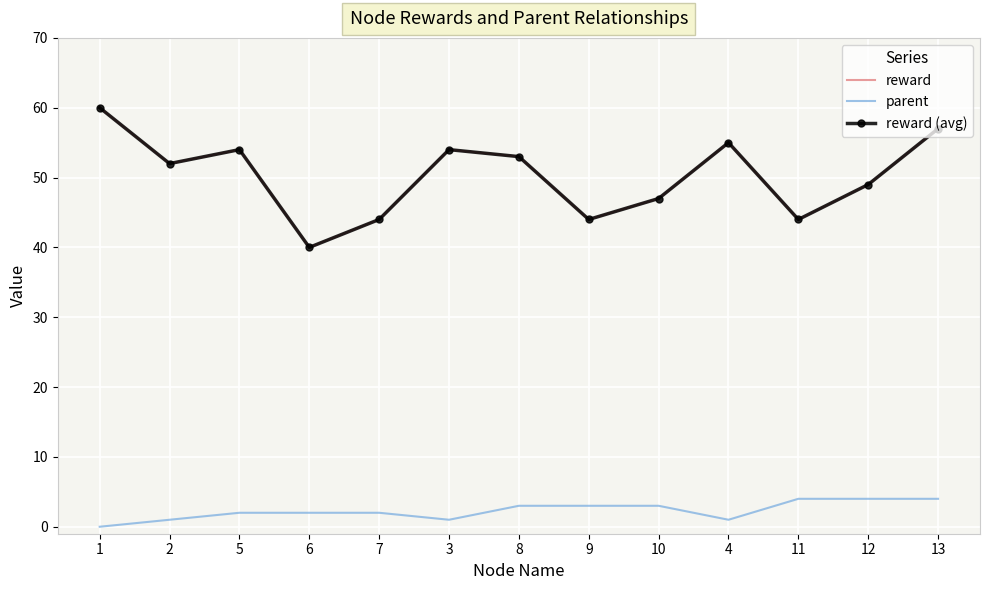

What is the total value across all series at 12?

102